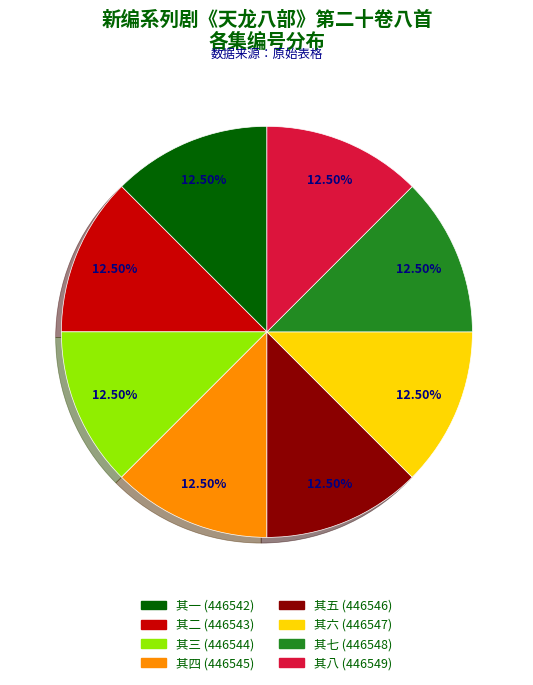

Approximately how many times larger is the value at 其五 (446546) compared to 其八 (446549)?

1.0